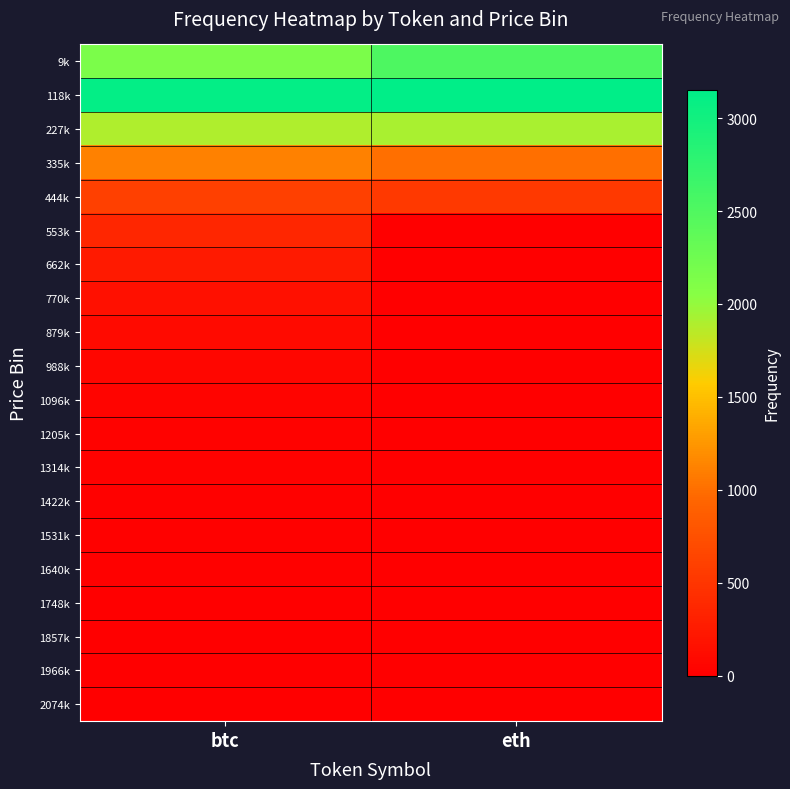

At which category is the sum across all series the highest?

btc